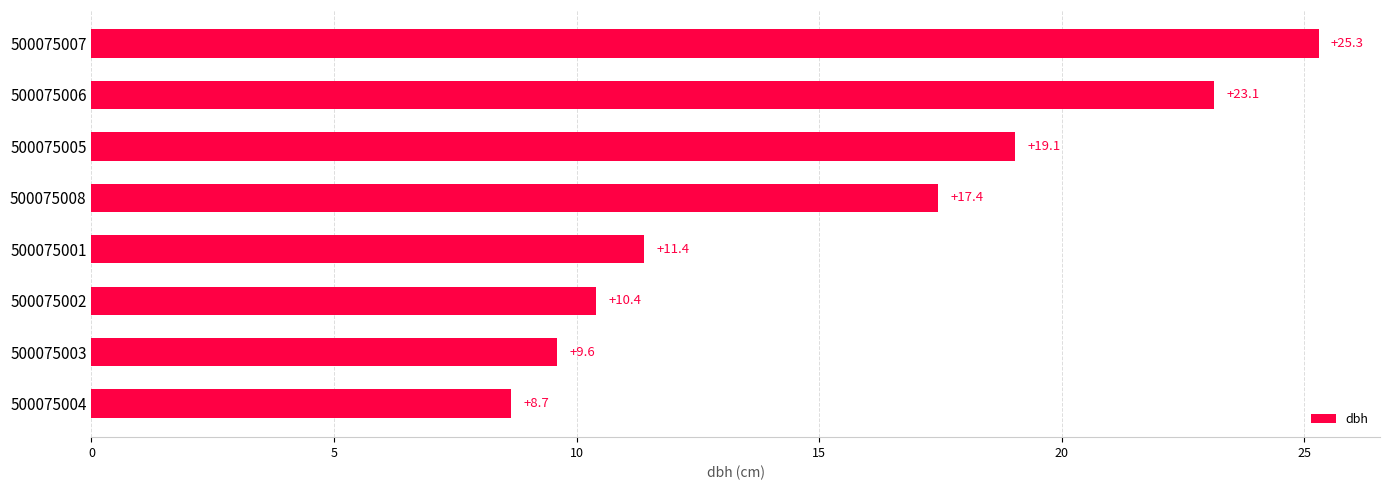

Between 500075001 and 500075004, which is larger?

500075001